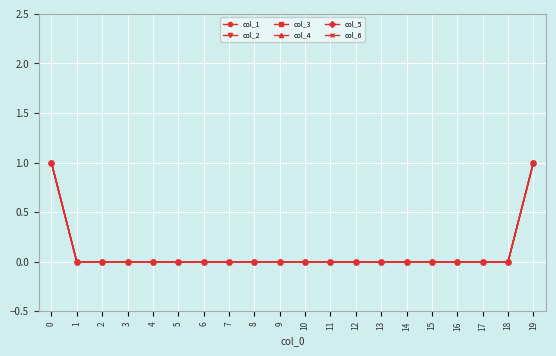

Rank the series by their maximum value, from highest to lowest.

col_1, col_2, col_3, col_4, col_5, col_6